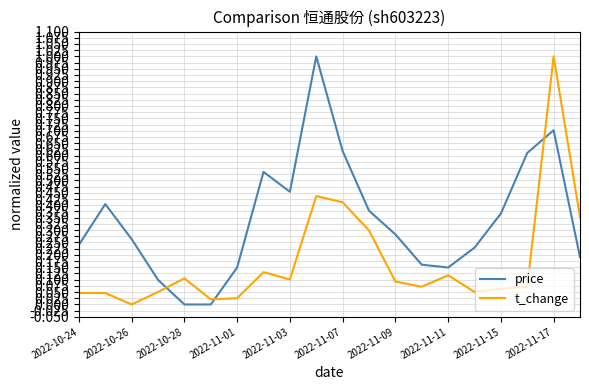

True or false: price and t_change intersect in this chart.

True